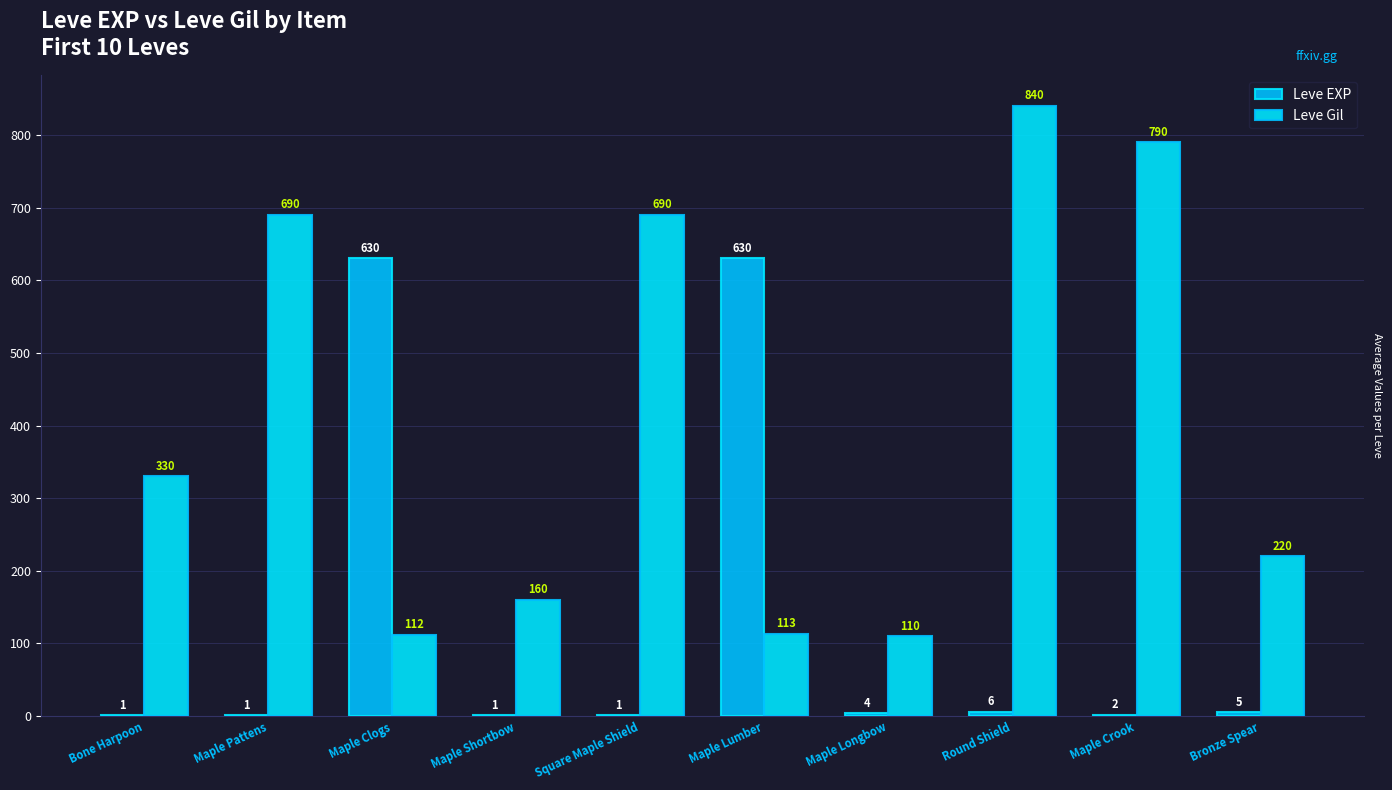

What is the maximum value for Leve Gil?

840